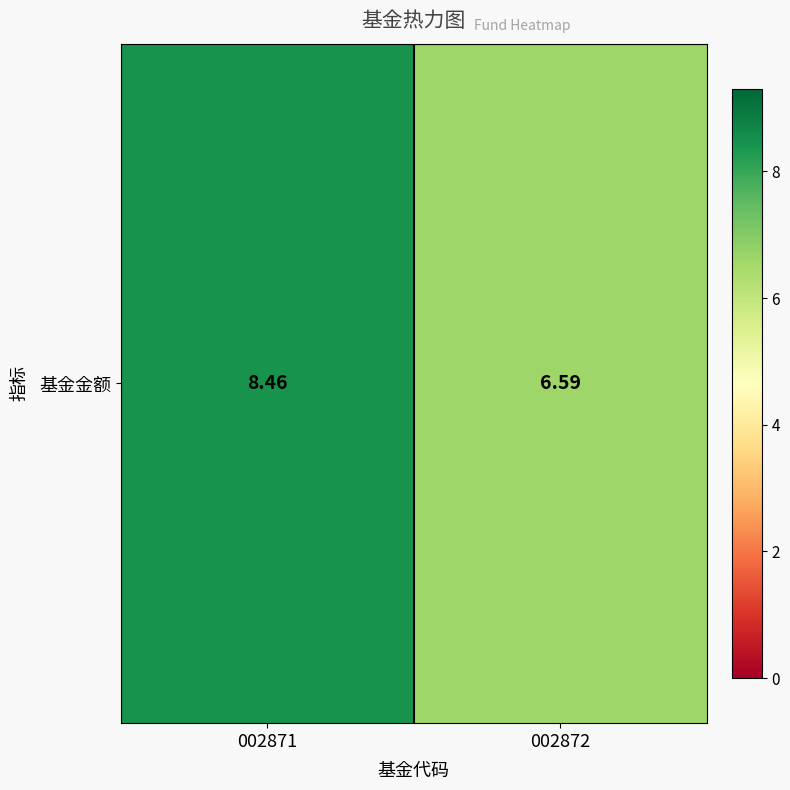

Count the values in the range 6 to 8.

1